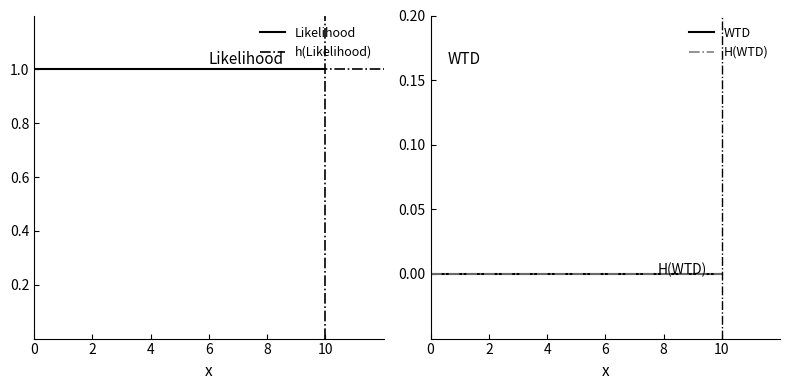

What is the total value across all series at 0?

1